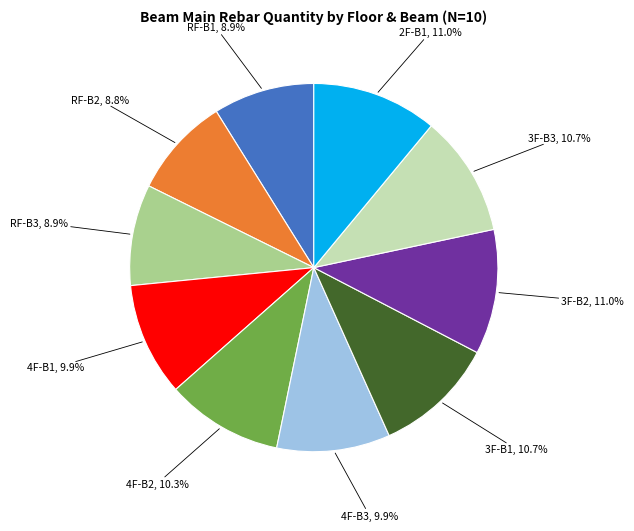

Is there any slice that represents more than half of the pie?

No